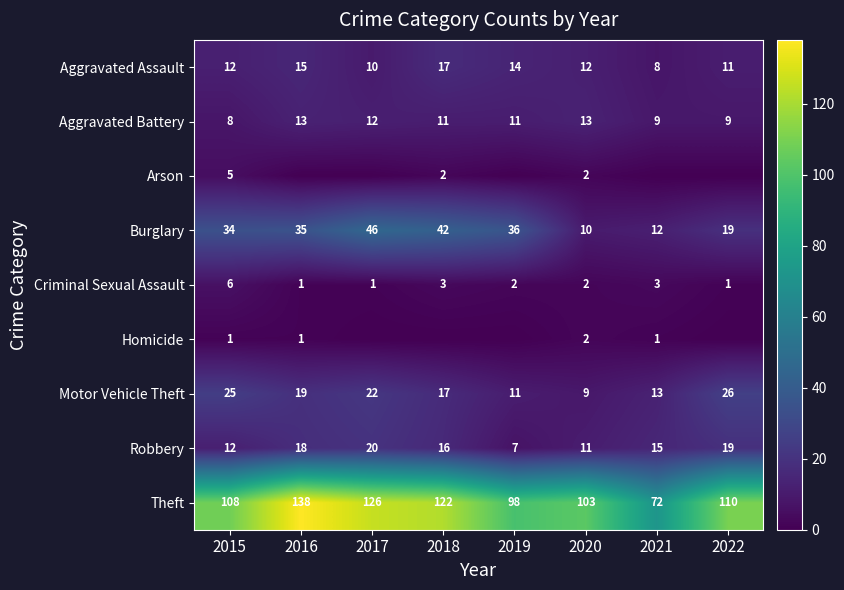

What is the maximum value for Robbery?

20